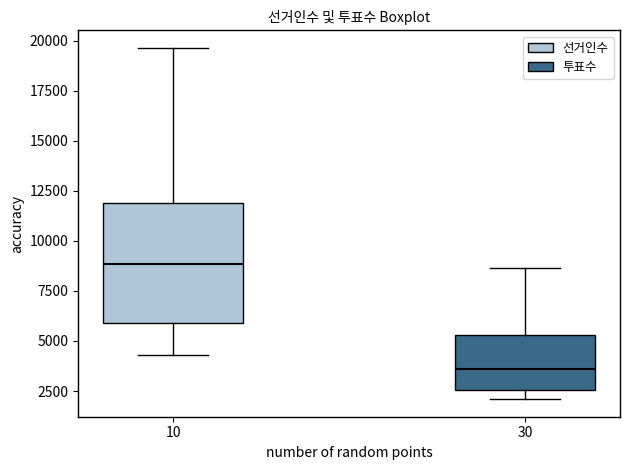

Which box has the lowest median line?

30